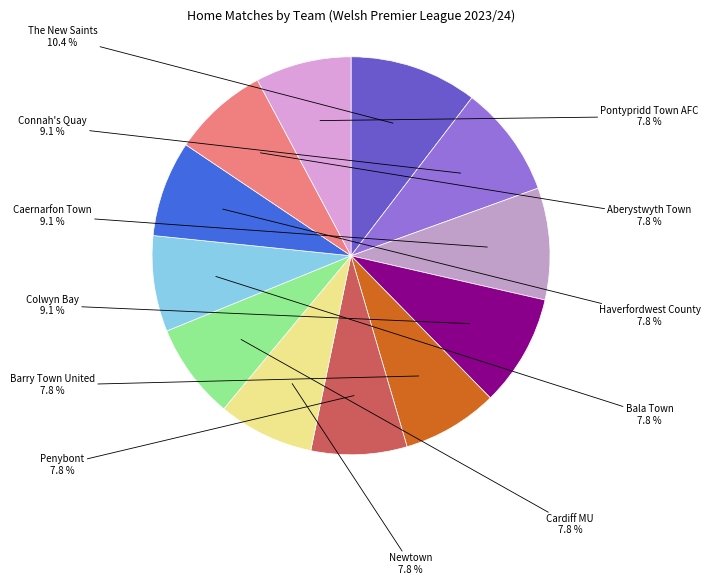

Does any single category account for the majority?

No